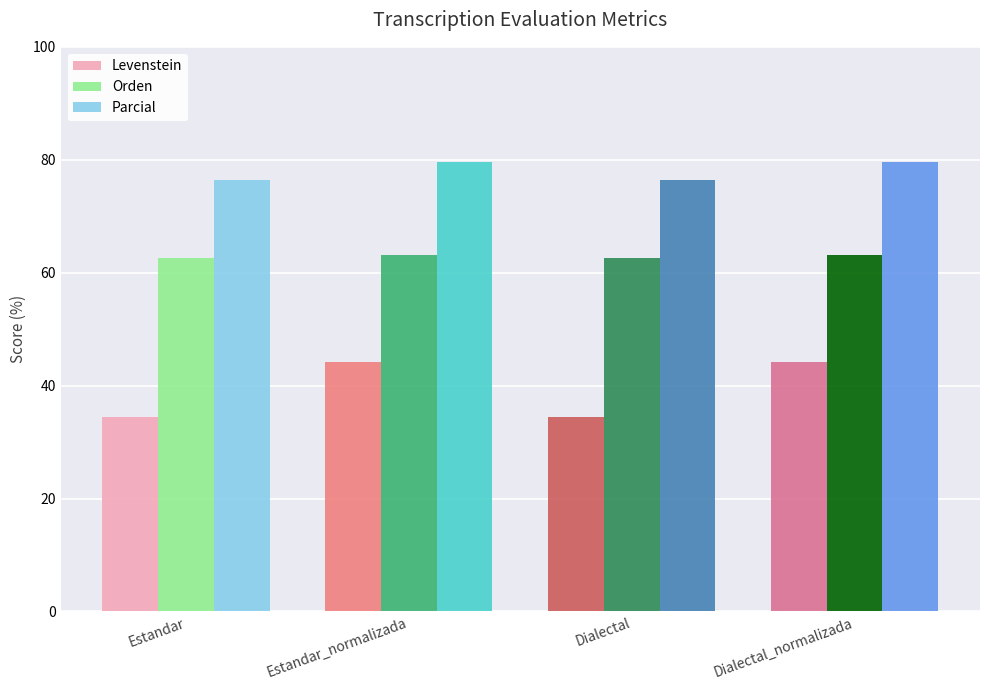

What is the difference between the highest and lowest values at Estandar_normalizada?

35.4